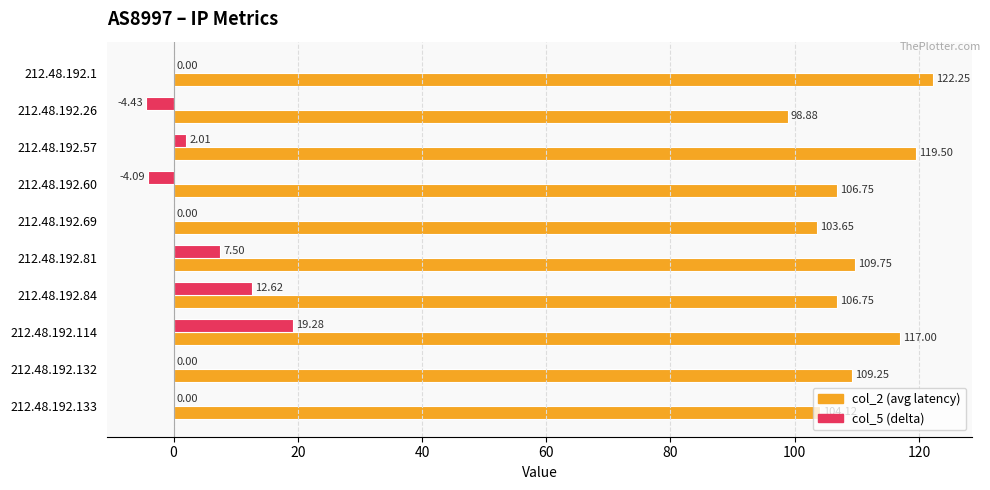

What is the total value across all series at 212.48.192.114?

136.3